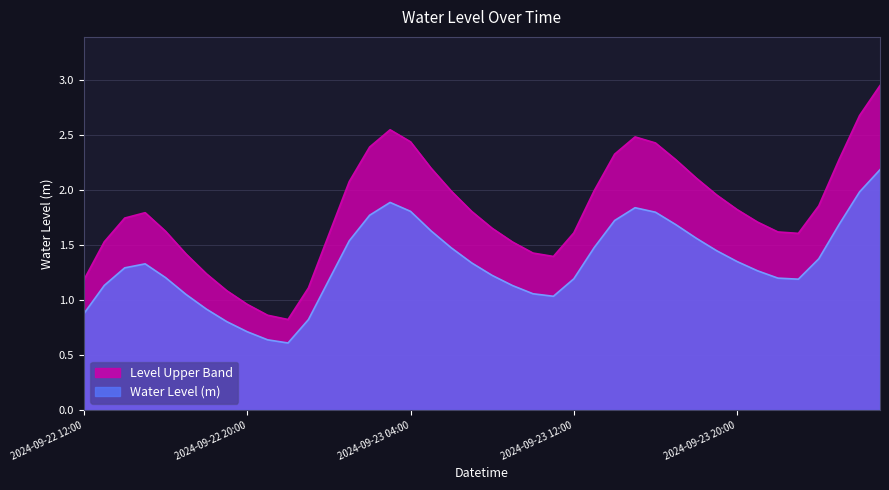

What is the sum of the values at 2024-09-23 15:00 and 2024-09-22 17:00?

3.9